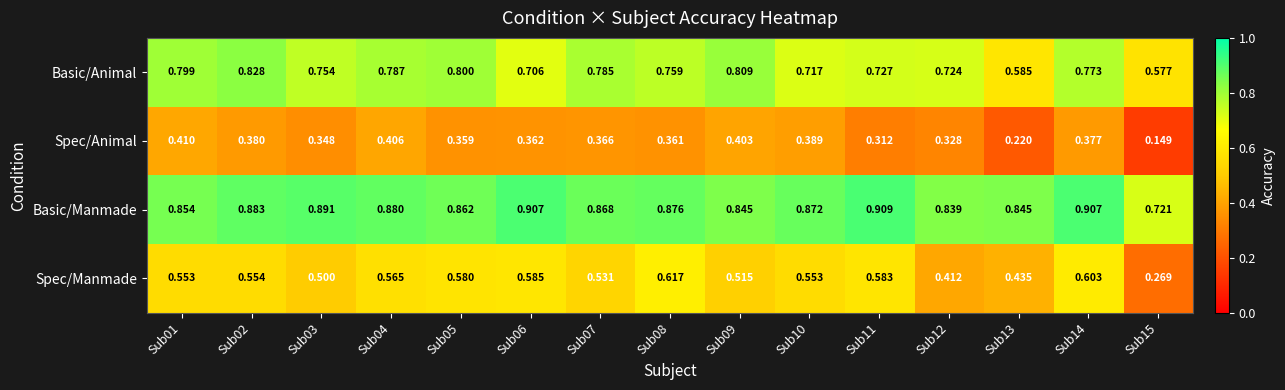

Which series has the widest spread of values?

Spec/Manmade